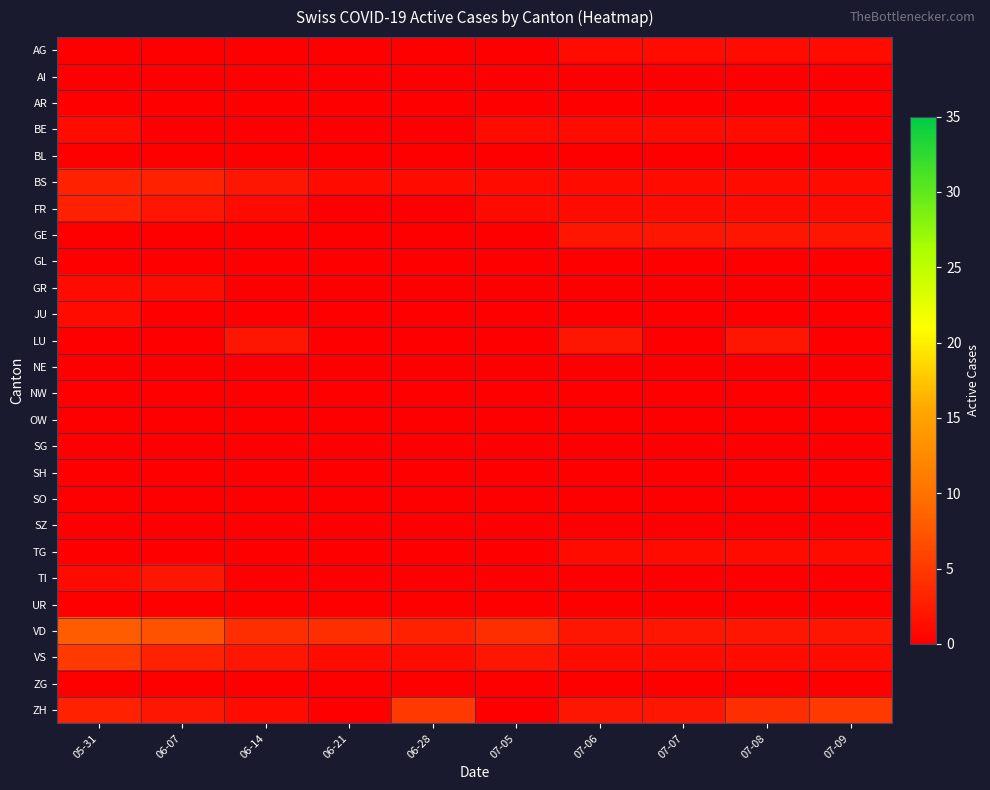

Reading right to left, list all the values displayed in this chart.

AG: 07-09=1	07-08=1	07-07=1	07-06=1	07-05=0	06-28=0	06-21=0	06-14=0	06-07=0	05-31=0
AI: 07-09=0	07-08=0	07-07=0	07-06=0	07-05=0	06-28=0	06-21=0	06-14=0	06-07=0	05-31=0
AR: 07-09=0	07-08=0	07-07=0	07-06=0	07-05=0	06-28=0	06-21=0	06-14=0	06-07=0	05-31=0
BE: 07-09=0	07-08=1	07-07=1	07-06=1	07-05=1	06-28=0	06-21=0	06-14=0	06-07=0	05-31=1
BL: 07-09=0	07-08=0	07-07=0	07-06=0	07-05=0	06-28=0	06-21=0	06-14=0	06-07=0	05-31=0
BS: 07-09=1	07-08=1	07-07=1	07-06=1	07-05=1	06-28=1	06-21=1	06-14=2	06-07=3	05-31=3
FR: 07-09=1	07-08=1	07-07=1	07-06=1	07-05=1	06-28=0	06-21=0	06-14=1	06-07=2	05-31=3
GE: 07-09=2	07-08=2	07-07=2	07-06=2	07-05=0	06-28=0	06-21=0	06-14=0	06-07=0	05-31=0
GL: 07-09=0	07-08=0	07-07=0	07-06=0	07-05=0	06-28=0	06-21=0	06-14=0	06-07=0	05-31=0
GR: 07-09=0	07-08=0	07-07=0	07-06=0	07-05=0	06-28=0	06-21=0	06-14=0	06-07=1	05-31=1
JU: 07-09=0	07-08=0	07-07=0	07-06=0	07-05=0	06-28=0	06-21=0	06-14=0	06-07=0	05-31=1
LU: 07-09=0	07-08=2	07-07=0	07-06=2	07-05=0	06-28=0	06-21=0	06-14=2	06-07=0	05-31=0
NE: 07-09=0	07-08=0	07-07=0	07-06=0	07-05=0	06-28=0	06-21=0	06-14=0	06-07=0	05-31=0
NW: 07-09=0	07-08=0	07-07=0	07-06=0	07-05=0	06-28=0	06-21=0	06-14=0	06-07=0	05-31=0
OW: 07-09=0	07-08=0	07-07=0	07-06=0	07-05=0	06-28=0	06-21=0	06-14=0	06-07=0	05-31=0
SG: 07-09=0	07-08=0	07-07=0	07-06=0	07-05=0	06-28=0	06-21=0	06-14=0	06-07=0	05-31=0
SH: 07-09=0	07-08=0	07-07=0	07-06=0	07-05=0	06-28=0	06-21=0	06-14=0	06-07=0	05-31=0
SO: 07-09=0	07-08=0	07-07=0	07-06=0	07-05=0	06-28=0	06-21=0	06-14=0	06-07=0	05-31=0
SZ: 07-09=0	07-08=0	07-07=0	07-06=0	07-05=0	06-28=0	06-21=0	06-14=0	06-07=0	05-31=0
TG: 07-09=1	07-08=1	07-07=1	07-06=1	07-05=0	06-28=0	06-21=0	06-14=0	06-07=0	05-31=0
TI: 07-09=0	07-08=0	07-07=0	07-06=0	07-05=0	06-28=0	06-21=0	06-14=0	06-07=2	05-31=1
UR: 07-09=0	07-08=0	07-07=0	07-06=0	07-05=0	06-28=0	06-21=0	06-14=0	06-07=0	05-31=0
VD: 07-09=2	07-08=2	07-07=2	07-06=2	07-05=4	06-28=3	06-21=4	06-14=4	06-07=7	05-31=8
VS: 07-09=1	07-08=1	07-07=1	07-06=1	07-05=2	06-28=1	06-21=1	06-14=2	06-07=3	05-31=5
ZG: 07-09=0	07-08=0	07-07=0	07-06=0	07-05=0	06-28=0	06-21=0	06-14=0	06-07=0	05-31=0
ZH: 07-09=5	07-08=4	07-07=2	07-06=2	07-05=0	06-28=5	06-21=0	06-14=1	06-07=2	05-31=3